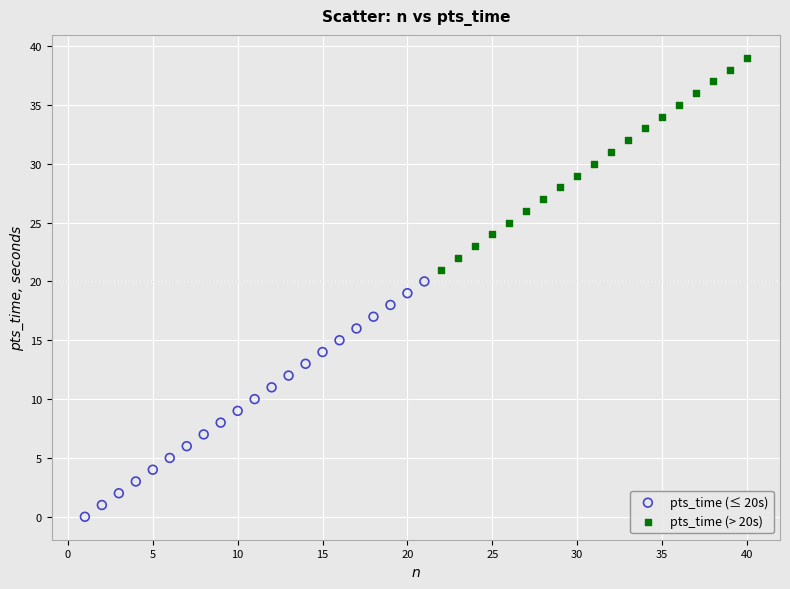

Which series reaches the minimum Y coordinate?

pts_time (≤ 20s)